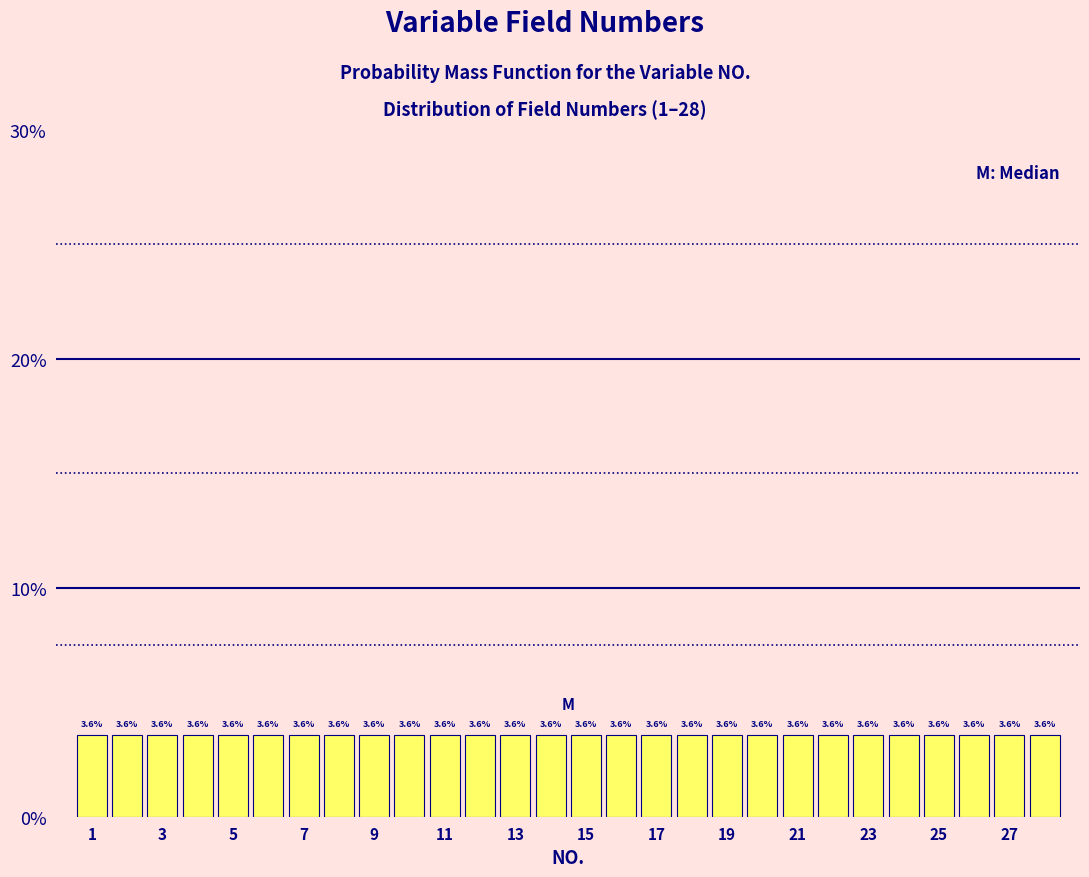

Reading left to right, transcribe this chart: for each bar, give the range it covers on the x-axis and its height. The bar edges are not printed on the chart, so give them approximately, as read against the axis.

0.5 to 1.5: 3.6
1.5 to 2.5: 3.6
2.5 to 3.5: 3.6
3.5 to 4.5: 3.6
4.5 to 5.5: 3.6
5.5 to 6.5: 3.6
6.5 to 7.5: 3.6
7.5 to 8.5: 3.6
8.5 to 9.5: 3.6
9.5 to 10.5: 3.6
10.5 to 11.5: 3.6
11.5 to 12.5: 3.6
12.5 to 13.5: 3.6
13.5 to 14.5: 3.6
14.5 to 15.5: 3.6
15.5 to 16.5: 3.6
16.5 to 17.5: 3.6
17.5 to 18.5: 3.6
18.5 to 19.5: 3.6
19.5 to 20.5: 3.6
20.5 to 21.5: 3.6
21.5 to 22.5: 3.6
22.5 to 23.5: 3.6
23.5 to 24.5: 3.6
24.5 to 25.5: 3.6
25.5 to 26.5: 3.6
26.5 to 27.5: 3.6
27.5 to 28.5: 3.6